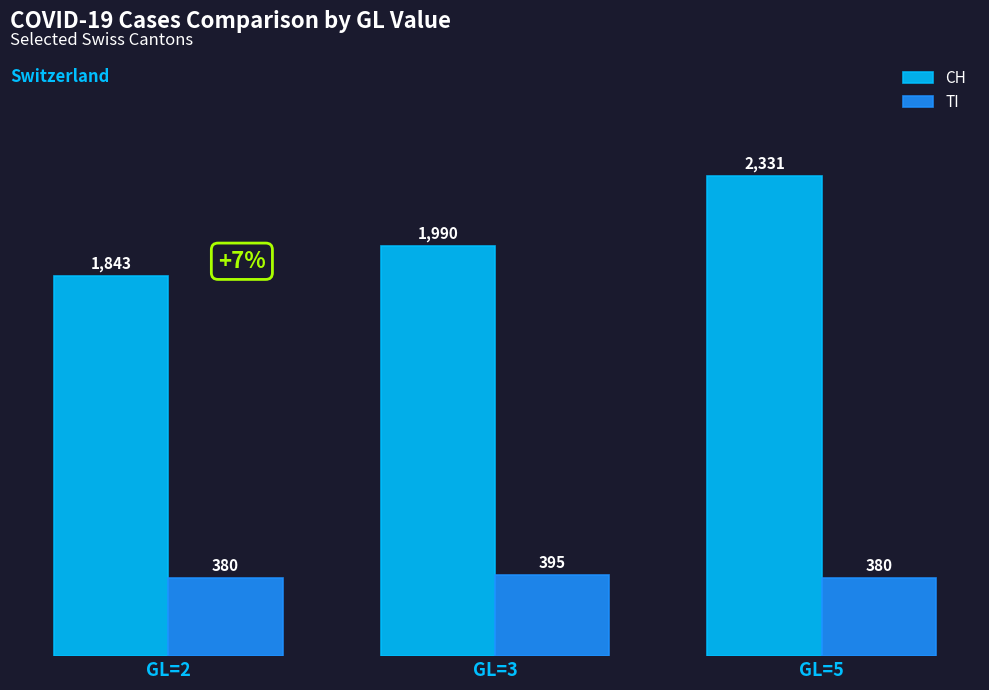

Rank the categories by CH value from lowest to highest.

GL=2, GL=3, GL=5